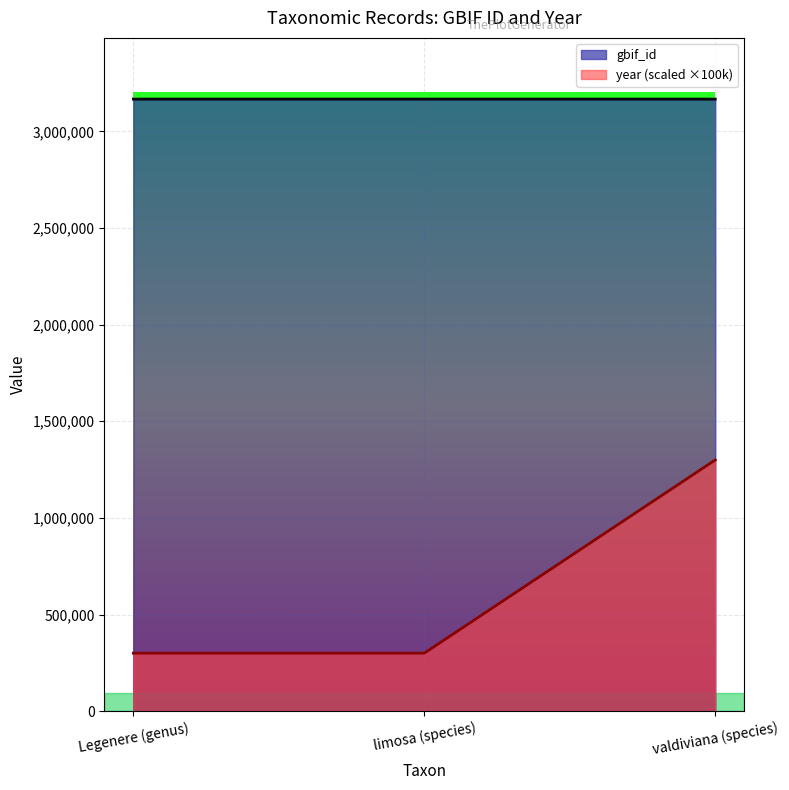

At limosa (species), list the series in order from largest to smallest.

gbif_id, year (scaled ×100k)